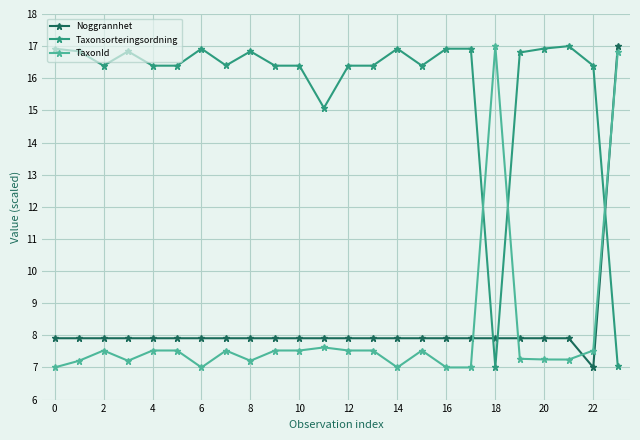

What is the value of the Noggrannhet point at the 10th from the left?

7.9